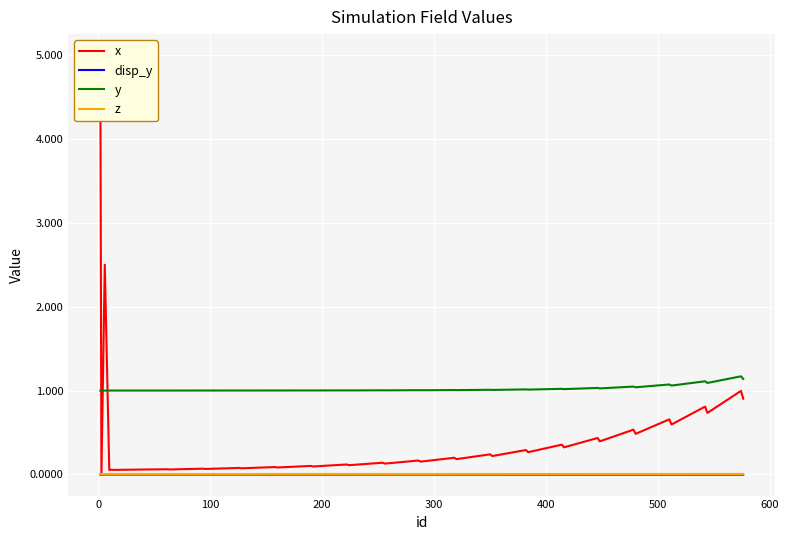

Which series has the largest total across all categories?

y